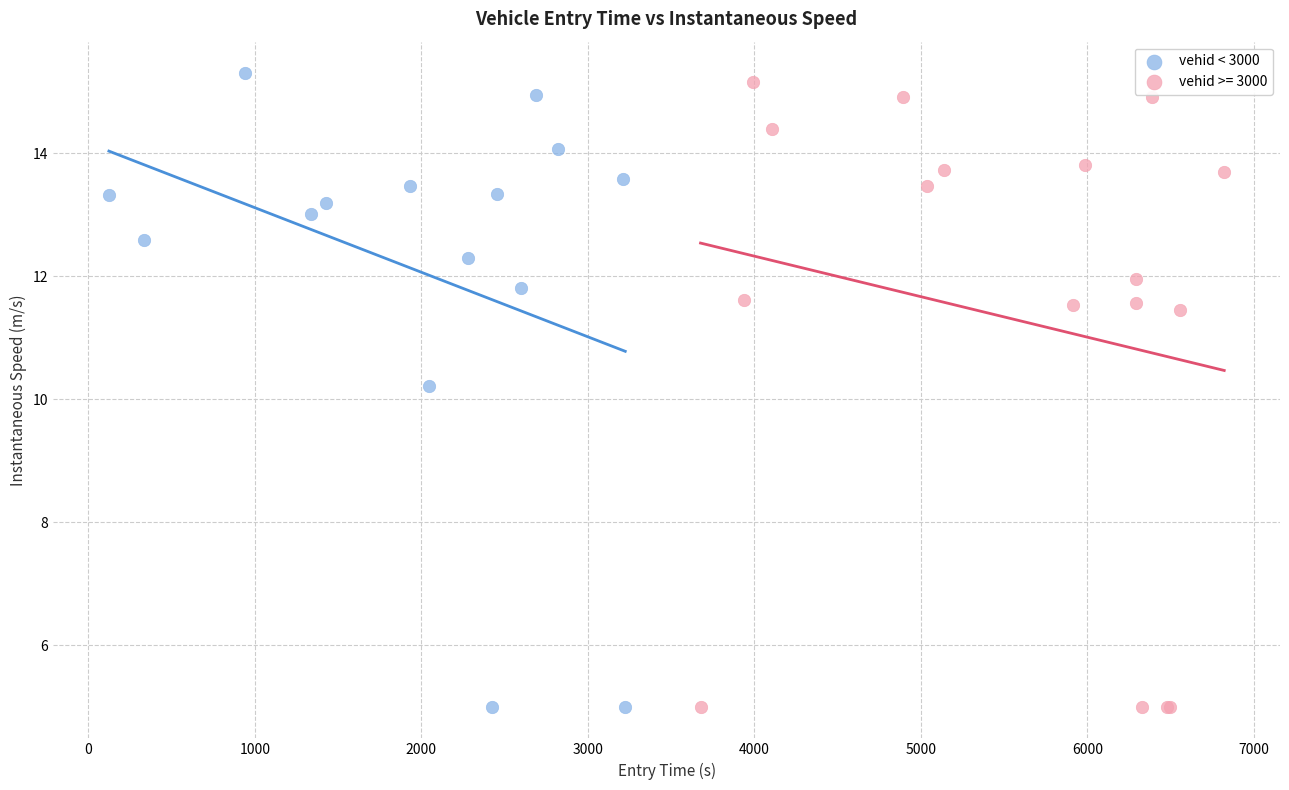

What are all the series names shown in the legend?

vehid < 3000, vehid >= 3000